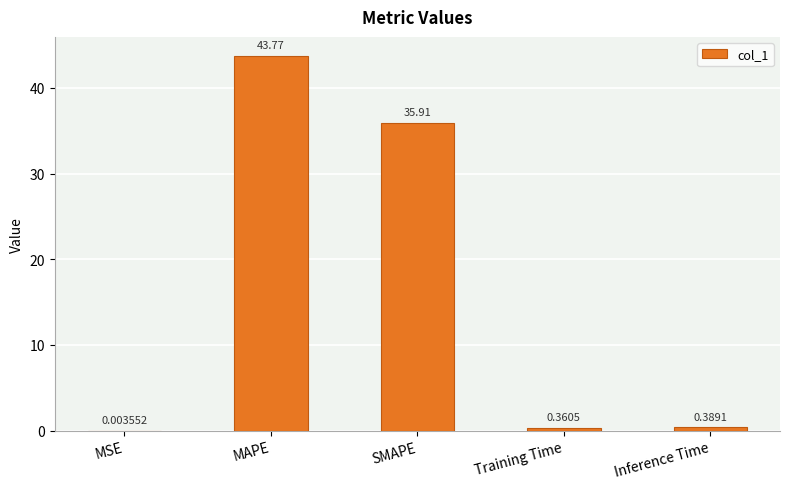

How many series are shown in this chart?

1